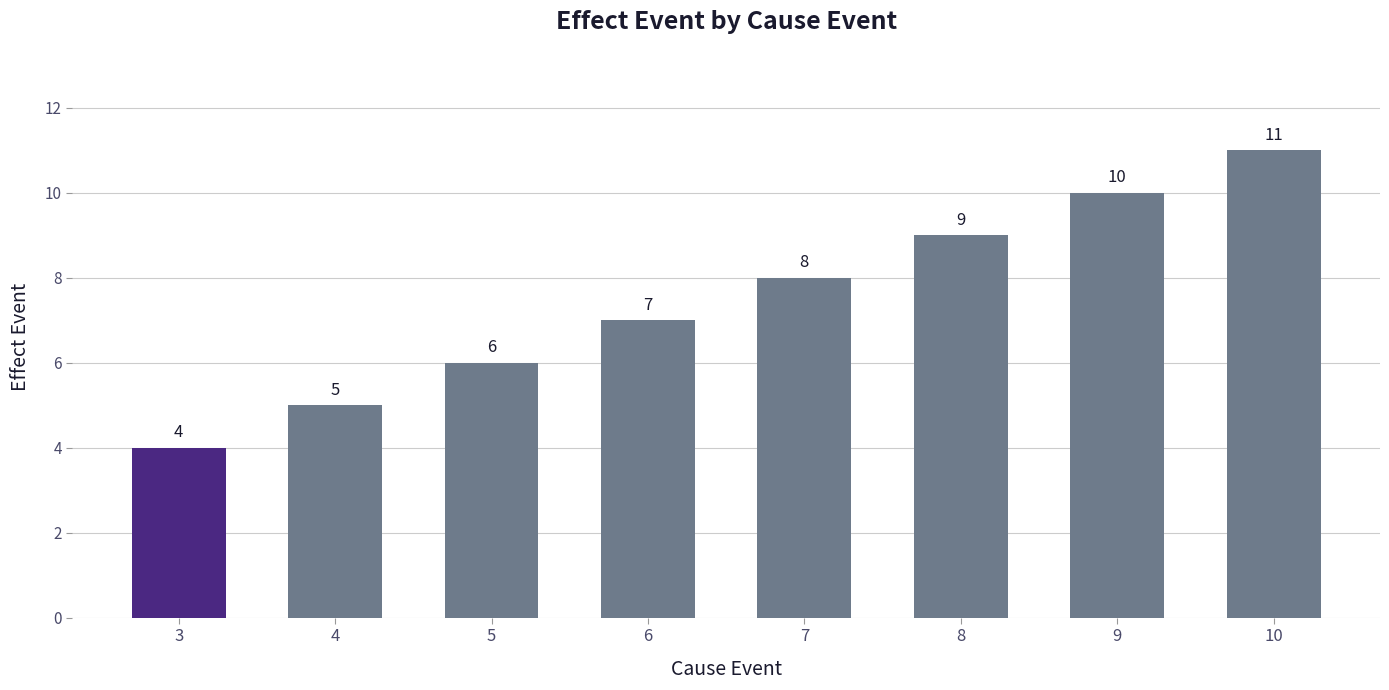

What is the change in value from 5 to 7?

+2